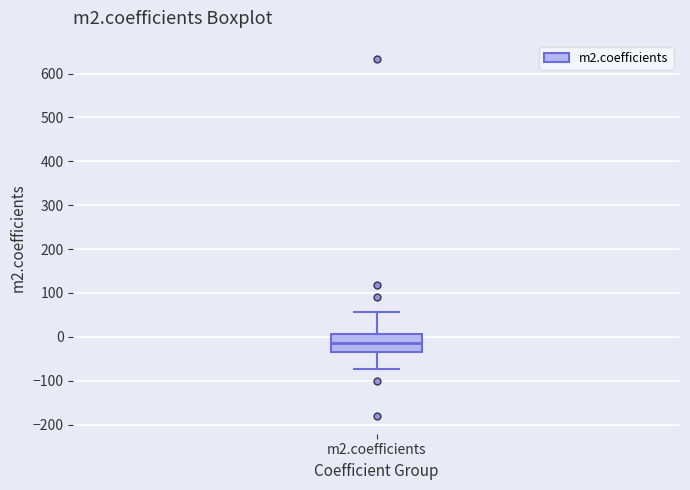

Where does the median line of the box for m2.coefficients sit on the y-axis? The values are not printed on the chart, so give them approximately, as read against the axis.

-20